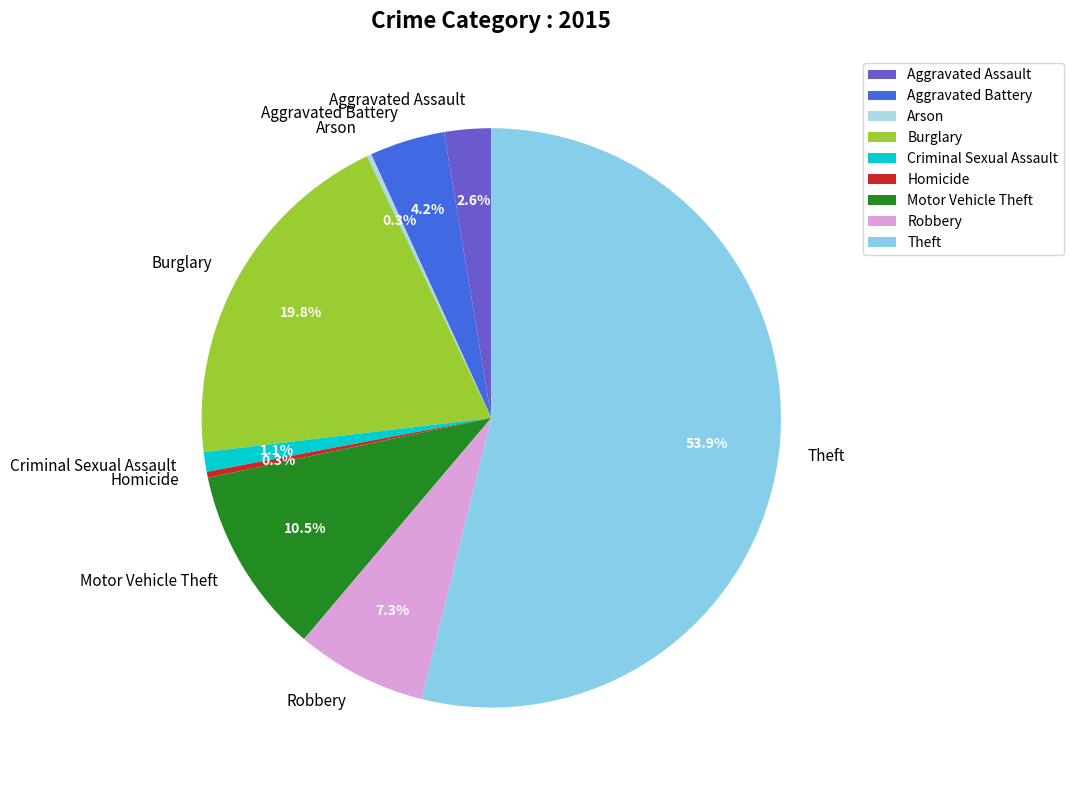

To the nearest percent, what is the difference between the Homicide and Aggravated Assault slice percentages?

2%